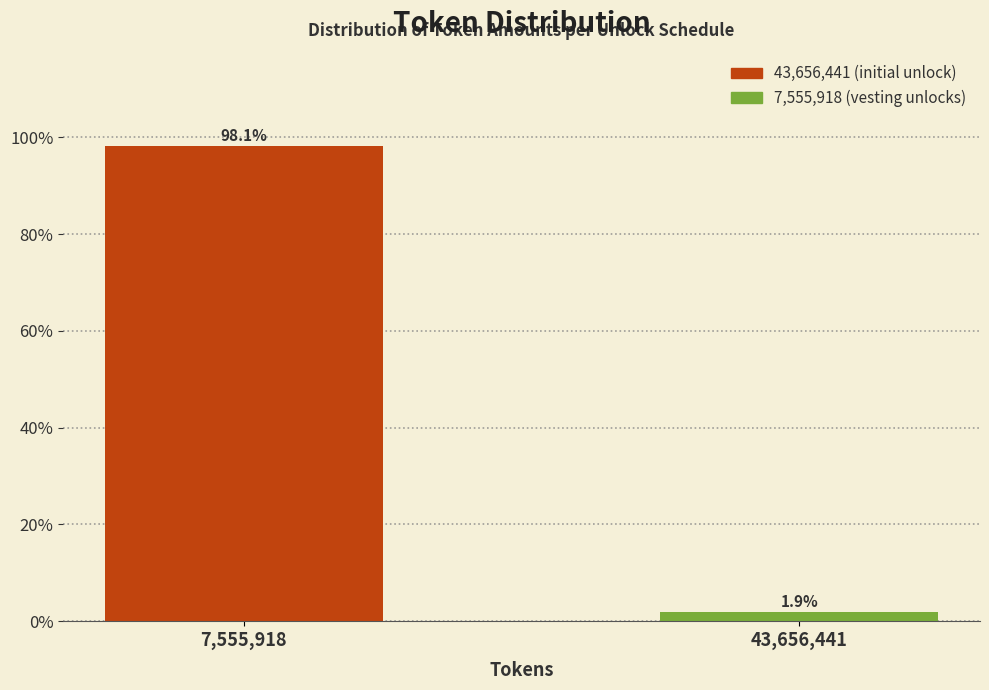

Reading left to right, extract all data points from this chart.

7,555,918=98.1	43,656,441=1.9